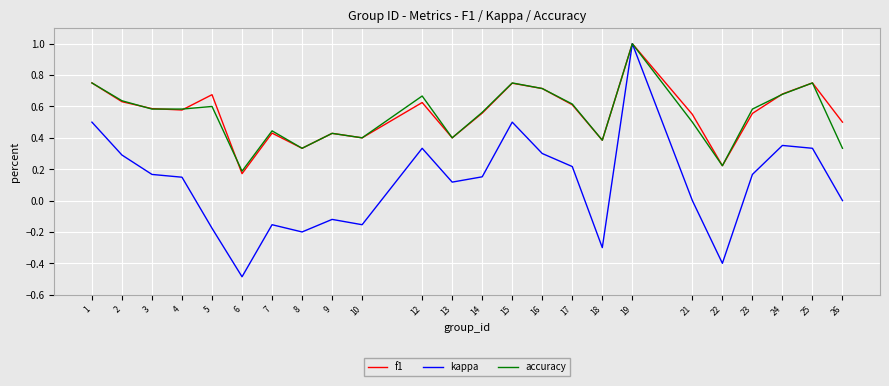

What is the total value across all series at 15?

2.0